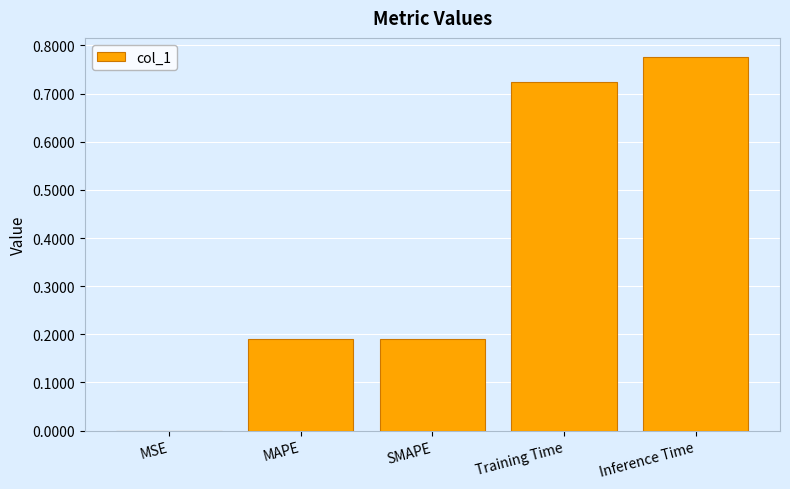

What is the sum of the values at Inference Time and Training Time?

1.5